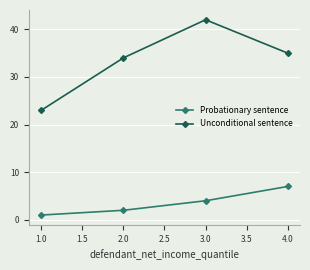

At how many categories does at least one series exceed 41?

1